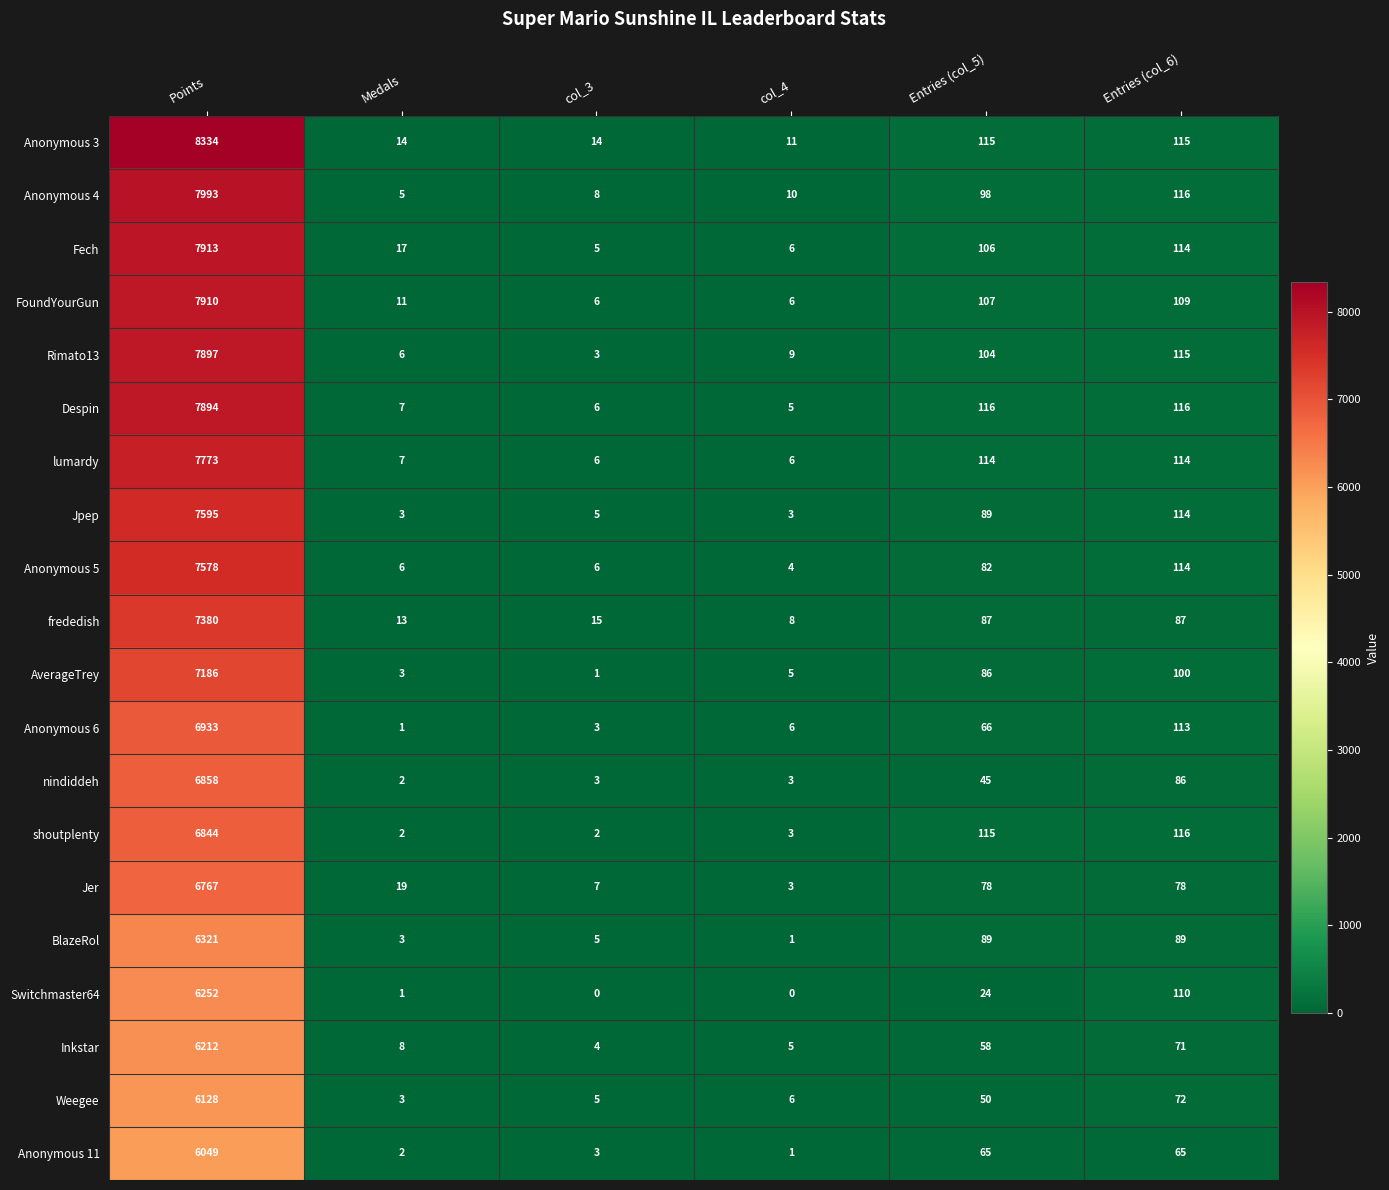

True or false: nindiddeh has a value of 150 at Entries (col_6).

False